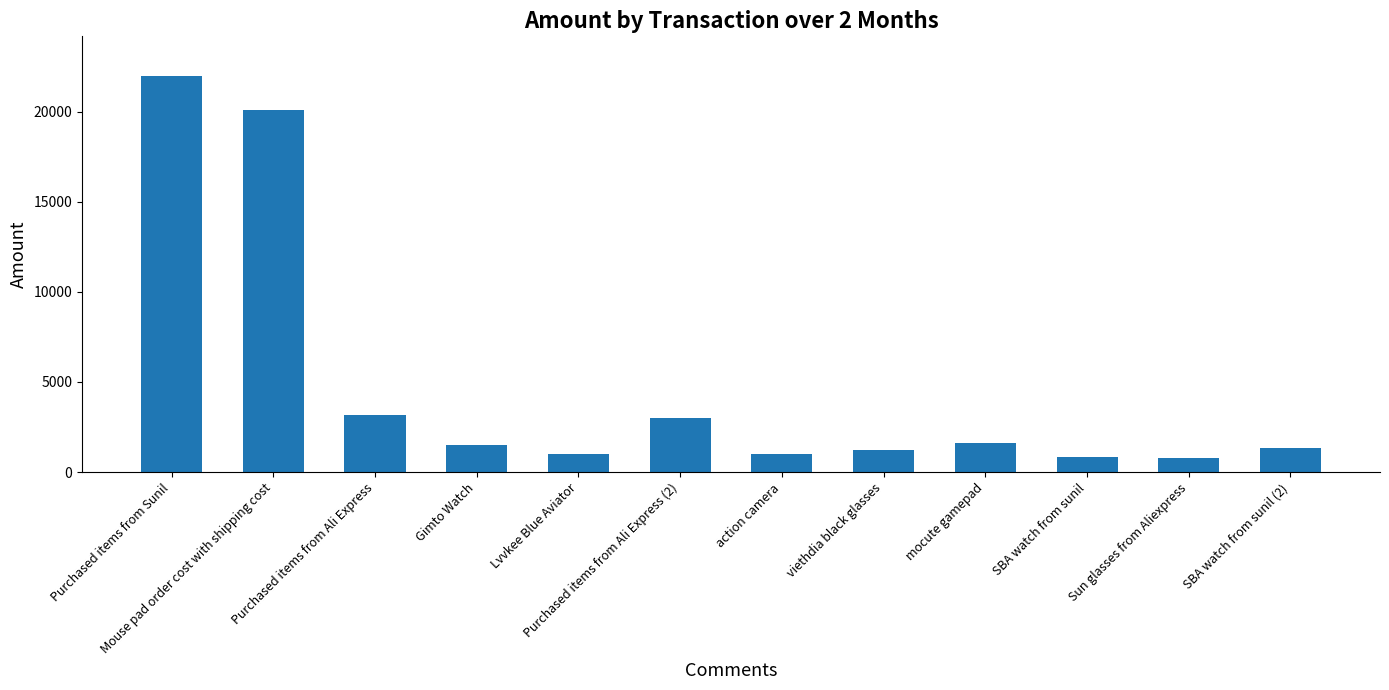

What is the average value?

4796.4